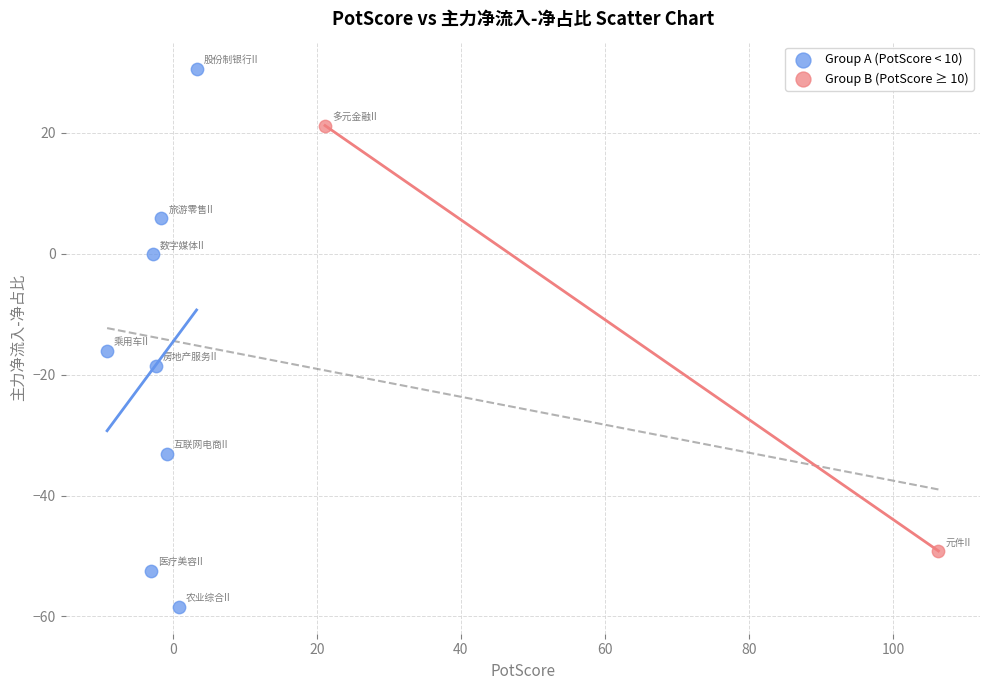

Which series contains the highest Y value?

Group A (PotScore < 10)